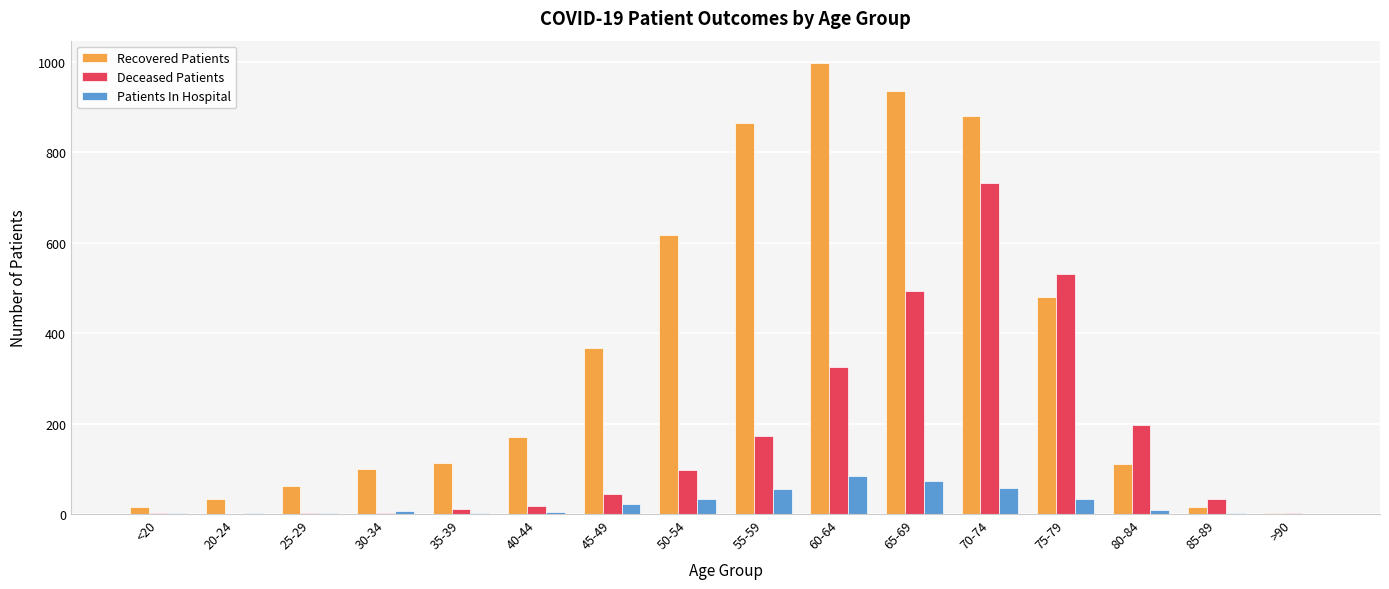

Does the chart contain stacked bars?

No